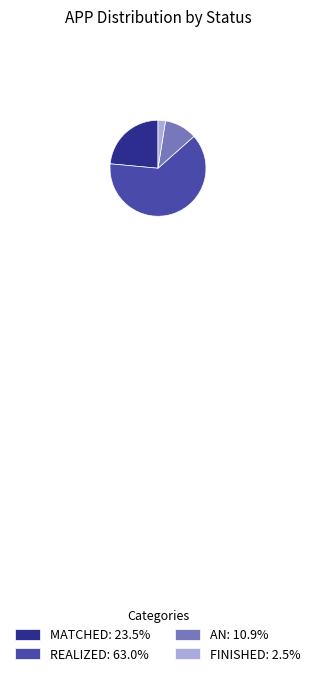

How many slices are in this pie chart?

4